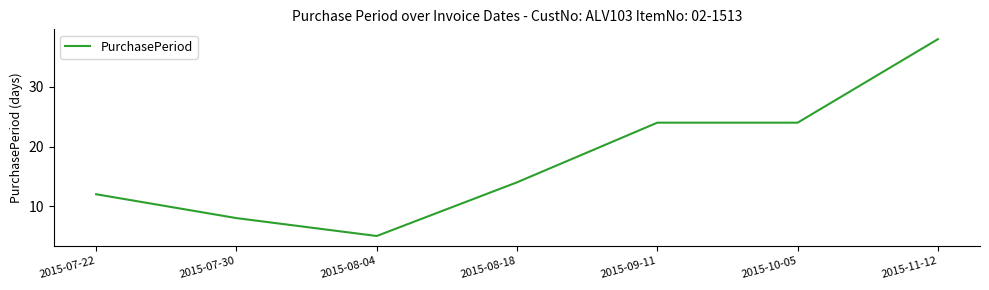

Which has a higher value, 2015-11-12 or 2015-07-22?

2015-11-12